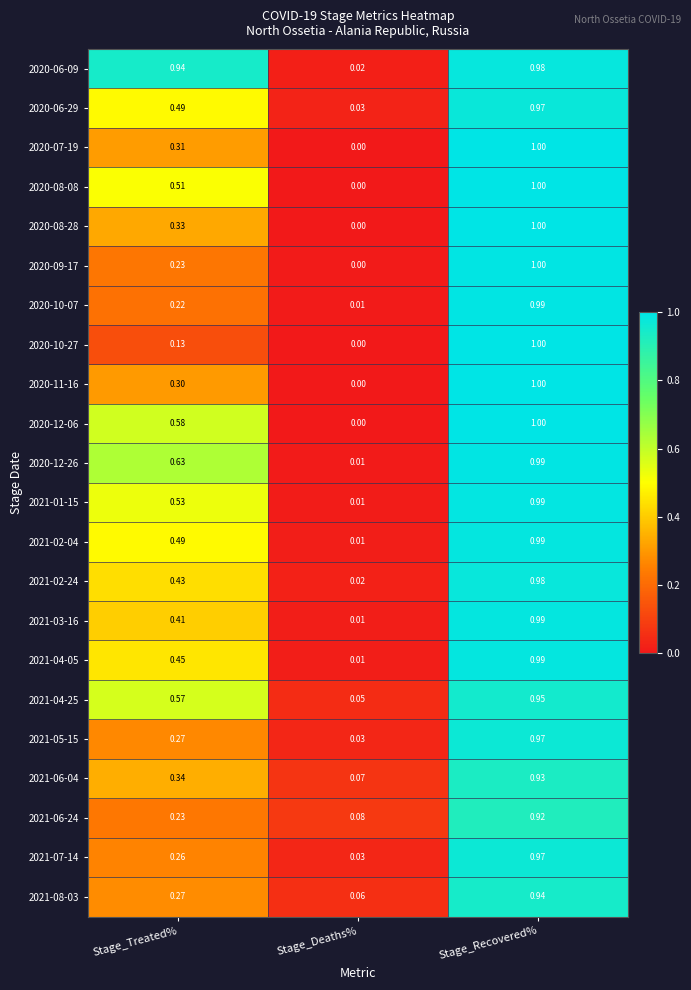

What is the maximum value shown in the chart?

1.0